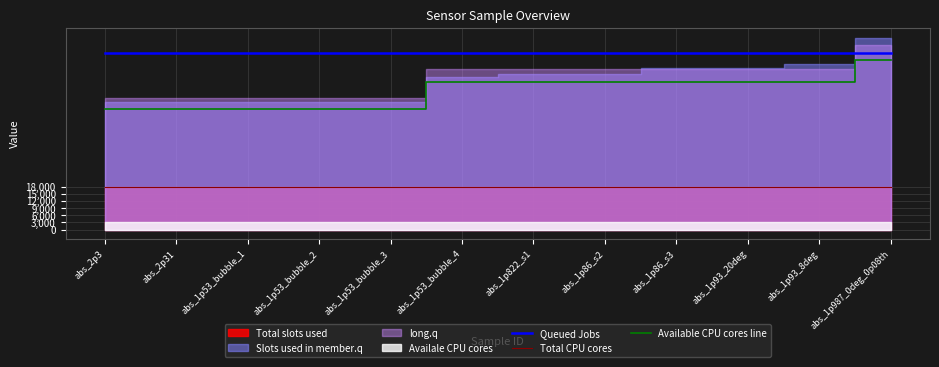

Between abs_1p53_bubble_4 and abs_1p822_s1, which is larger?

abs_1p53_bubble_4